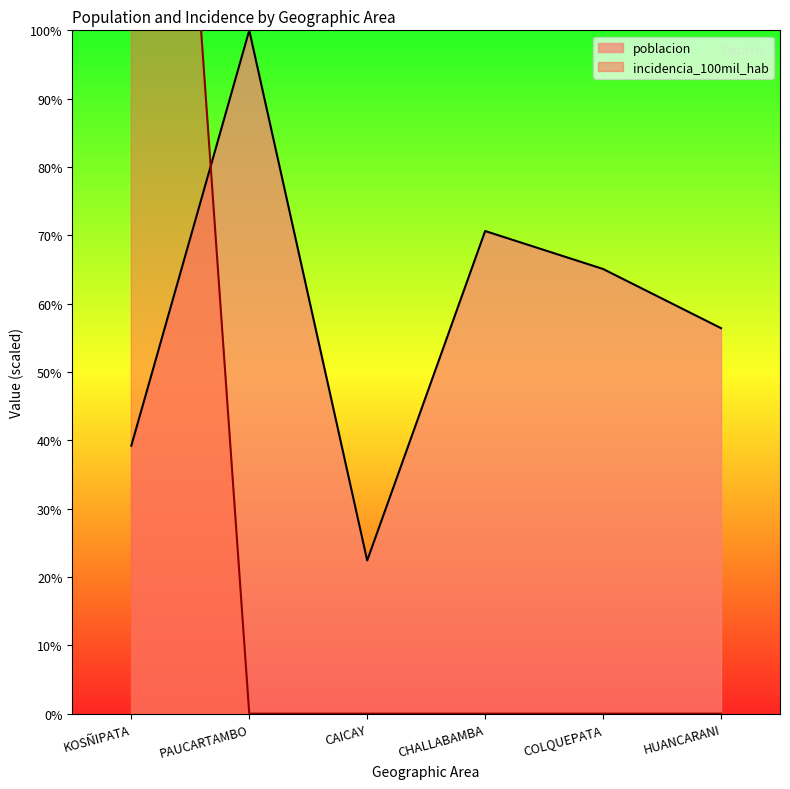

What is the label of the 3rd point from the left?

CAICAY